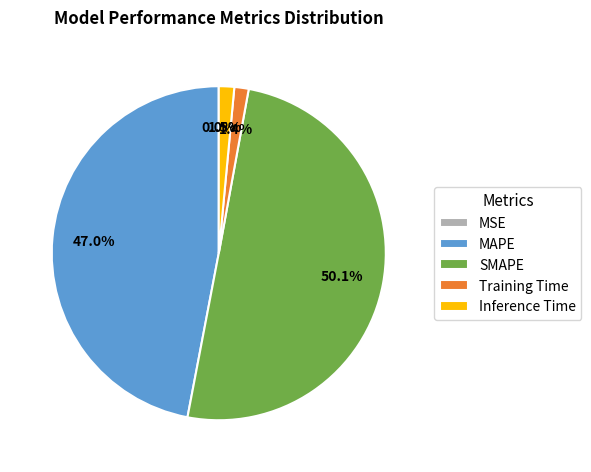

Is Training Time the majority of the pie?

No